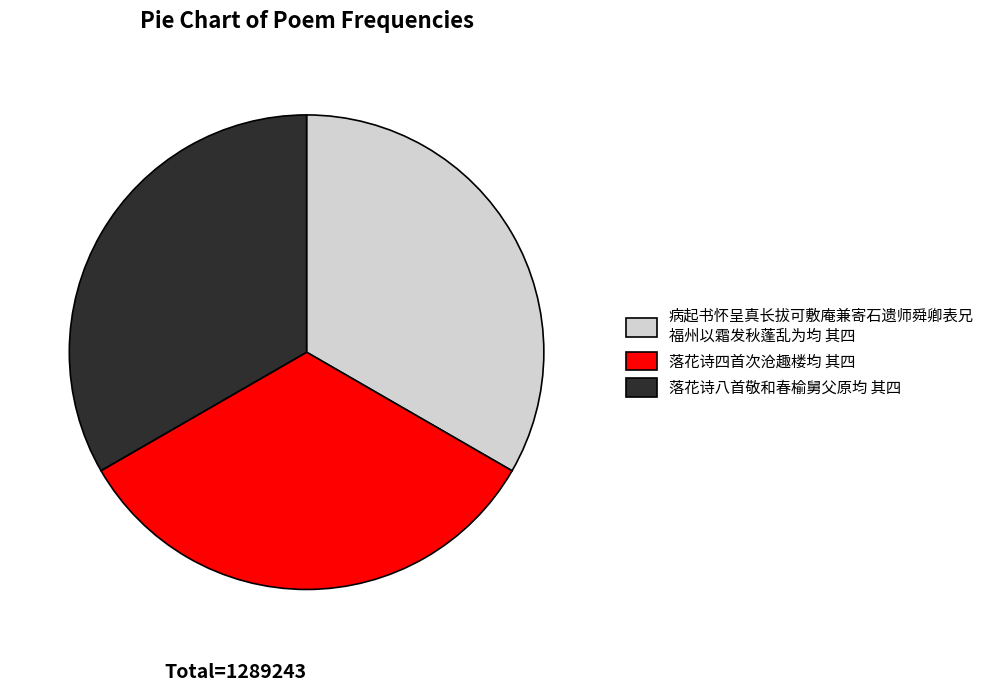

Approximately how many times larger is the value at 落花诗八首敬和春榆舅父原均 其四 compared to 落花诗四首次沧趣楼均 其四?

1.0